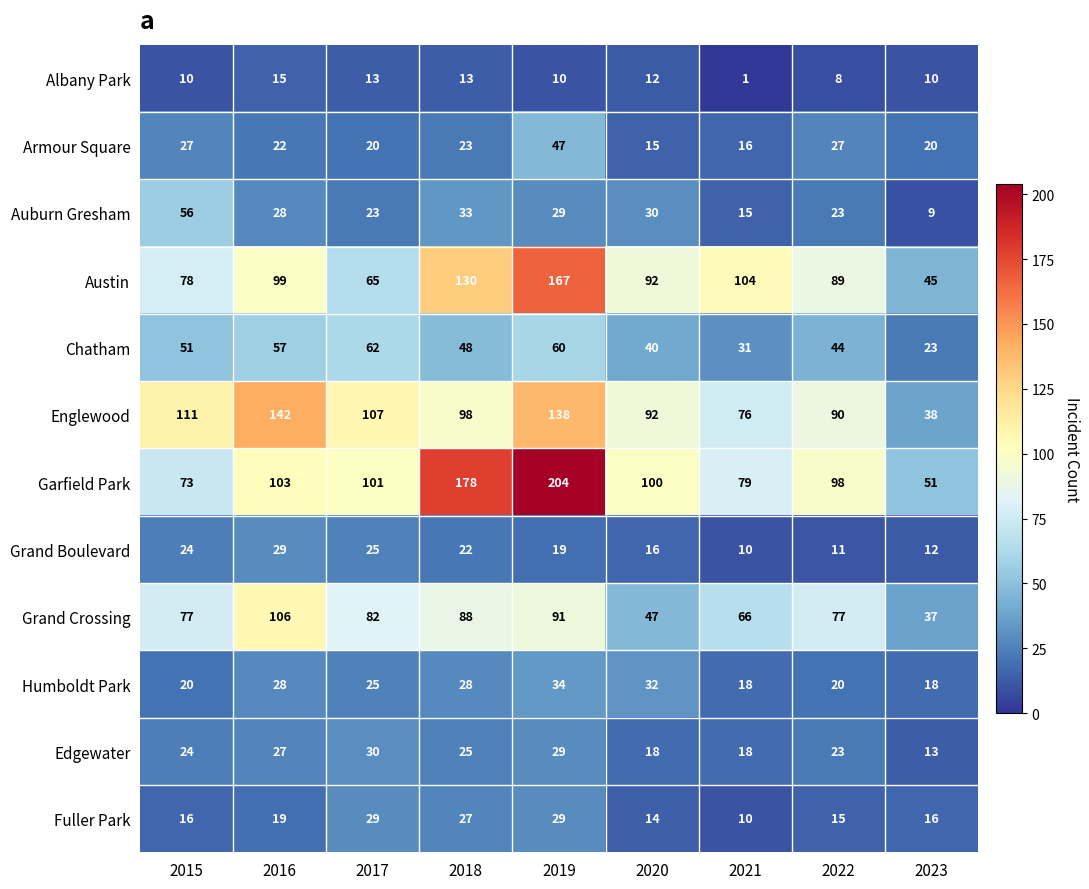

What is the difference between the second highest and second lowest values in the Auburn Gresham series?

18